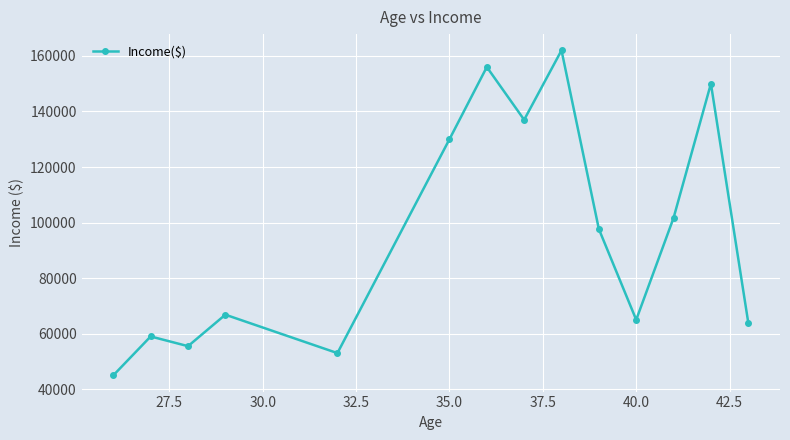

What is the minimum value shown in the chart?

45000.0